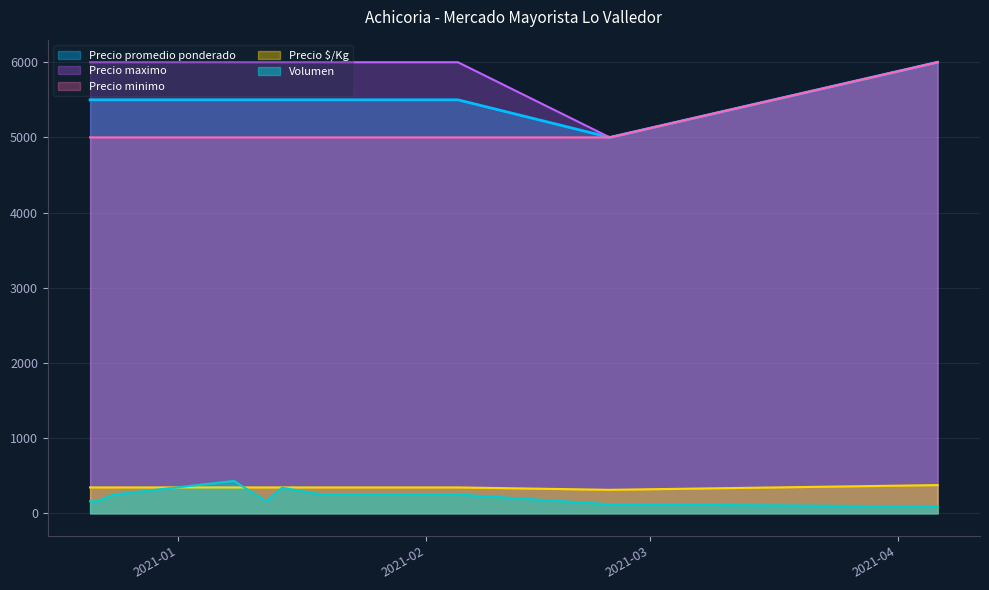

The Precio maximo series shows 6000 at 2021-02-03. True or false?

True